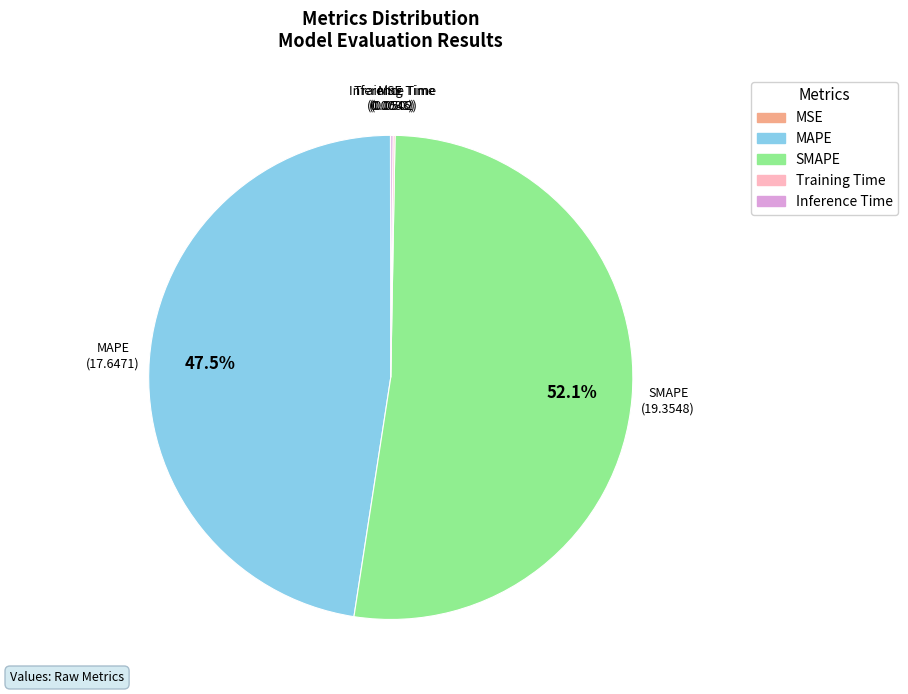

Which category has the biggest portion of the pie?

SMAPE